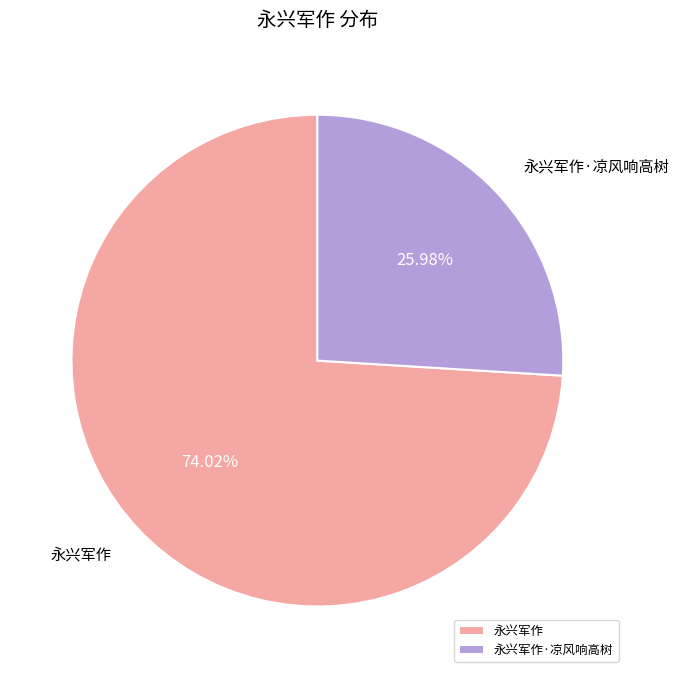

To the nearest percent, what is the difference between the largest and smallest slice percentages?

48%